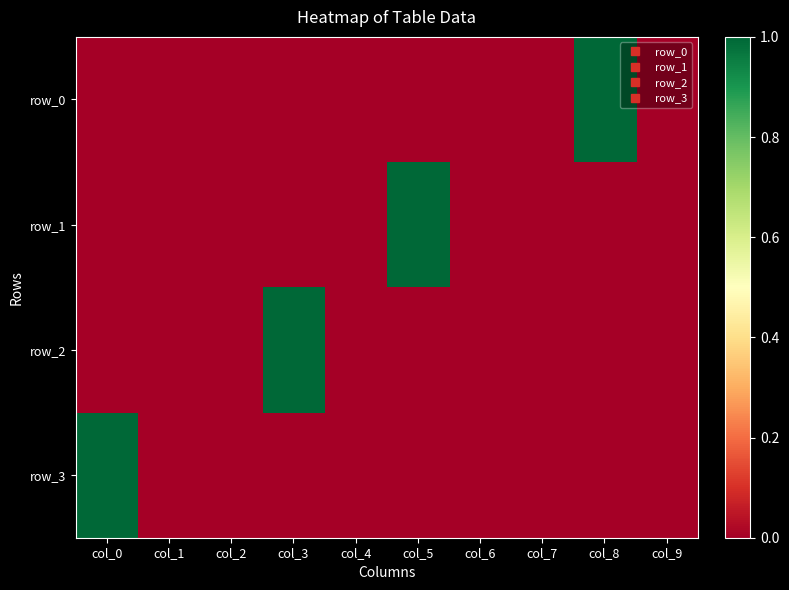

Rank the series by their maximum value, from lowest to highest.

row_0, row_1, row_2, row_3